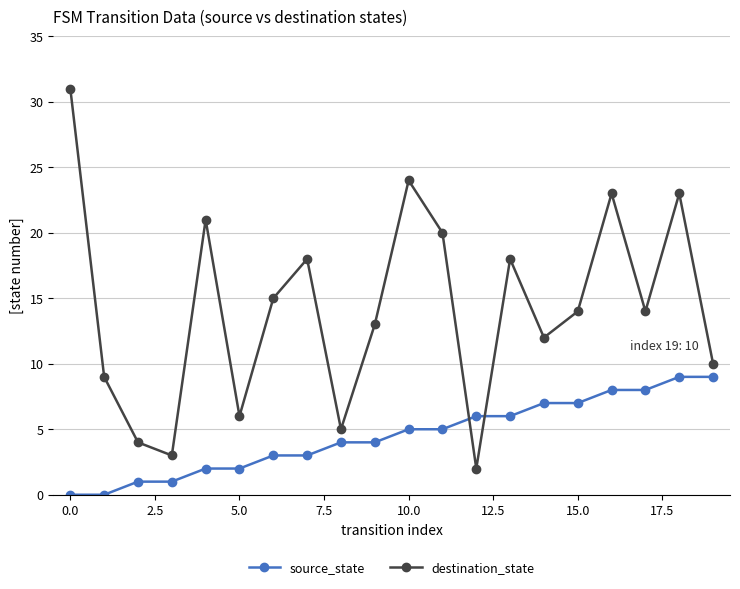

In destination_state, how many points are lower than both neighbors (excluding endpoints)?

6